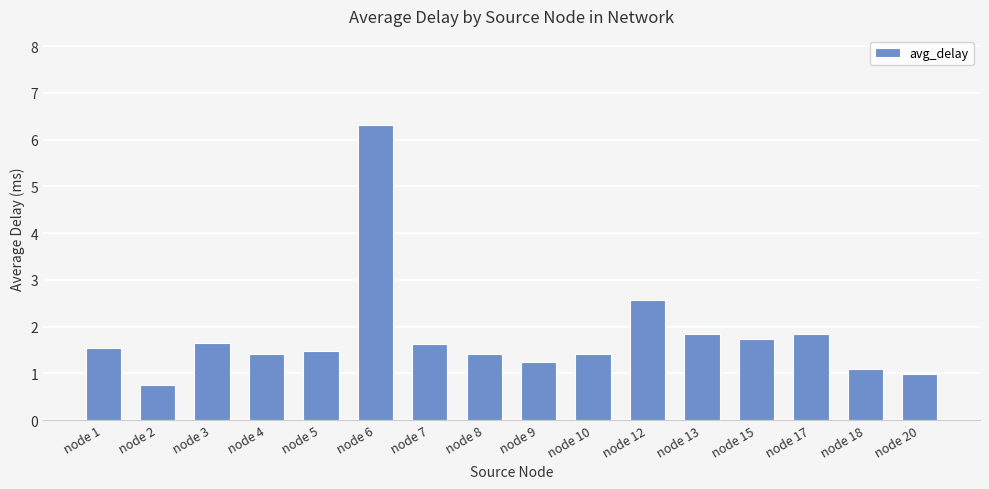

Is it true that the value at node 3 is 1.6?

True